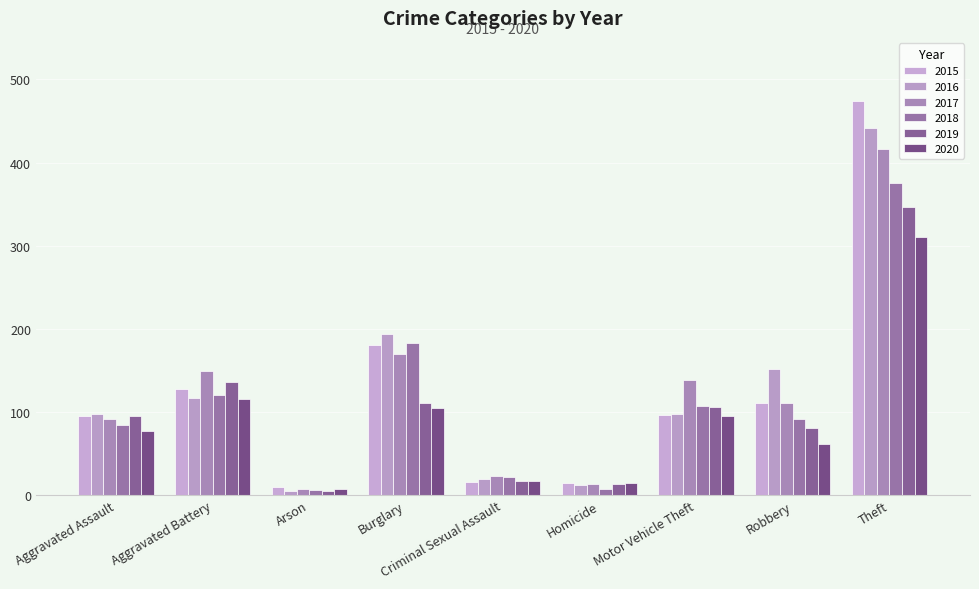

Count the number of categories in the chart.

9